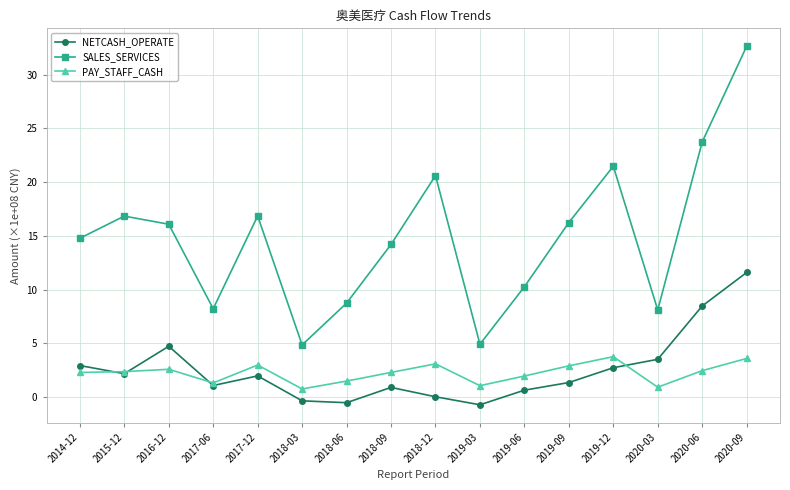

What is the smallest value displayed?

-0.7